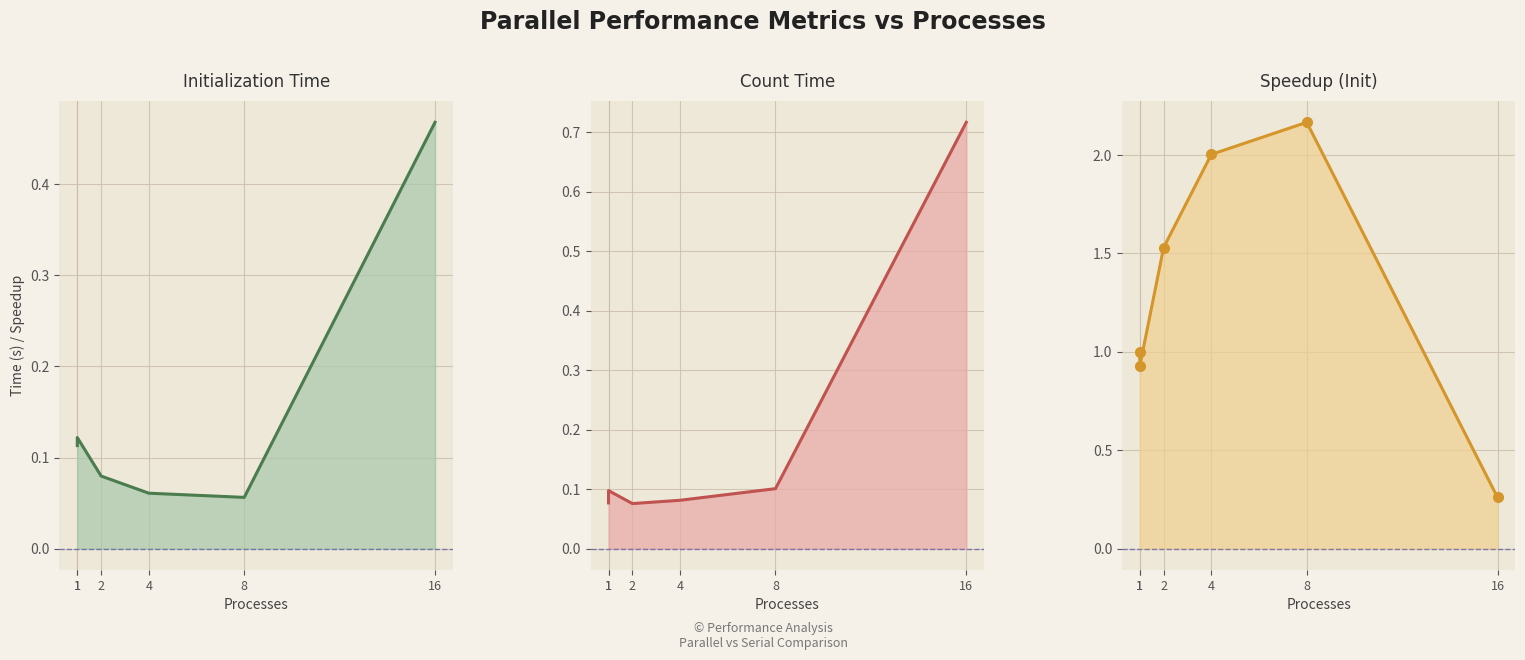

Which series changed the most between 1 and 2?

Speedup_timeInit_line